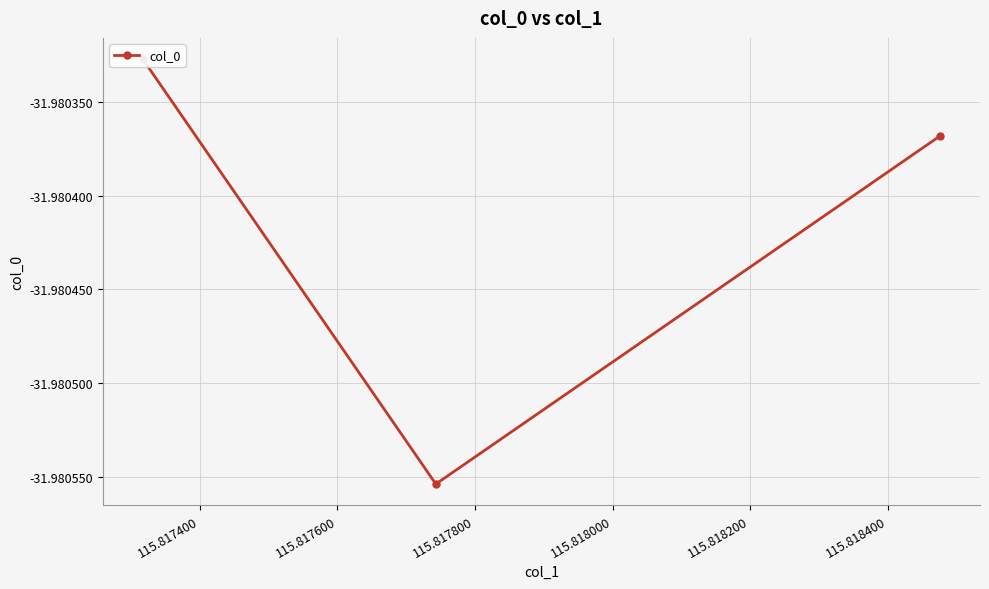

Is it true that the value at 115.817200 is -46.1?

False